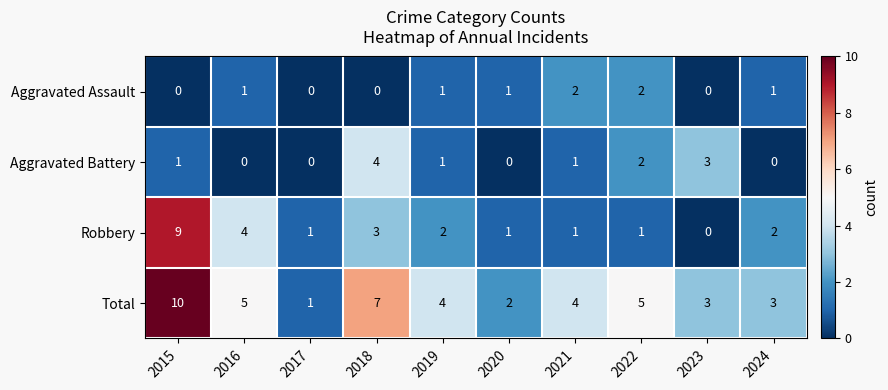

What is the sum of all Total values?

44